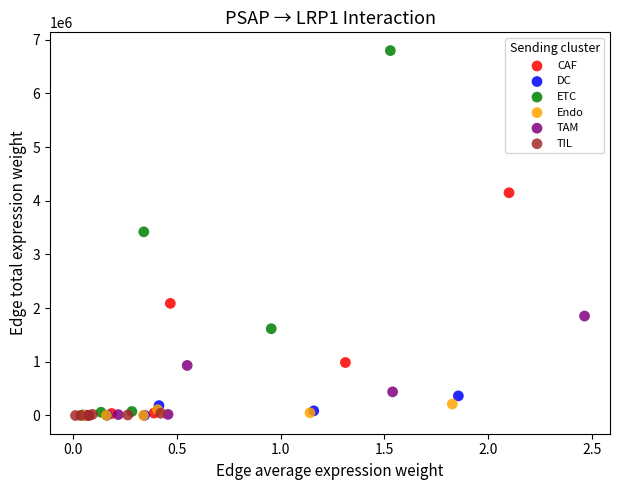

Which series has the widest spread of Y values?

ETC